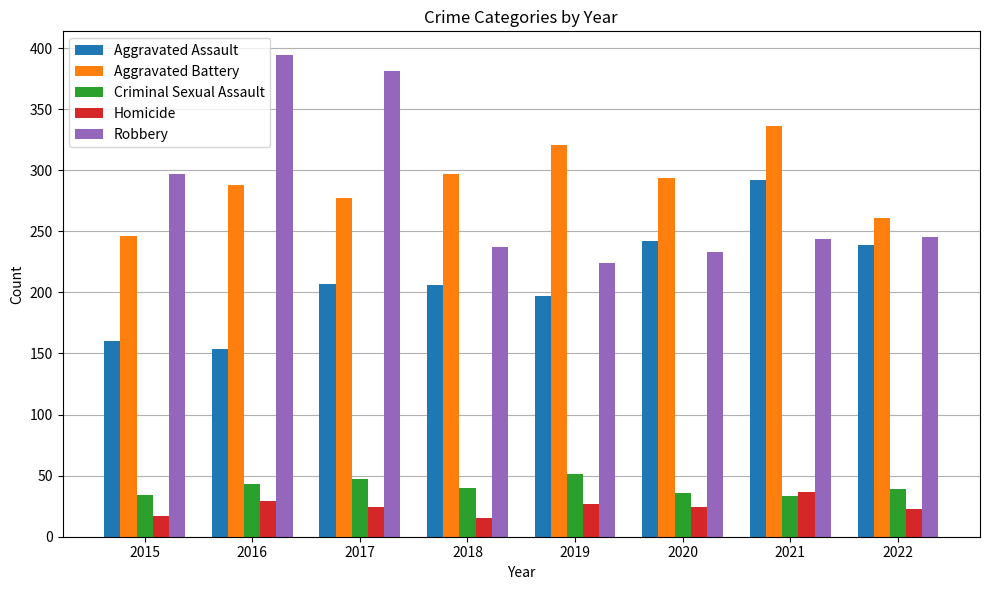

Rank the series by their maximum value, from lowest to highest.

Homicide, Criminal Sexual Assault, Aggravated Assault, Aggravated Battery, Robbery